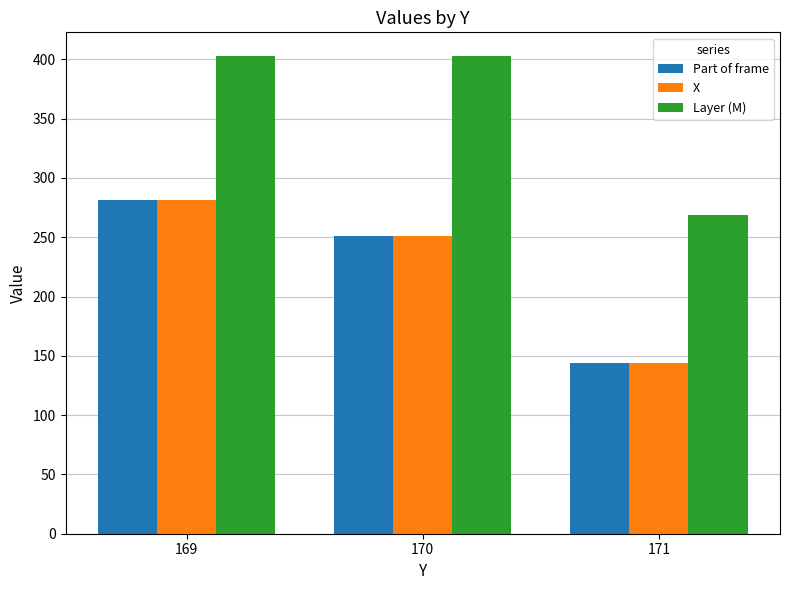

Is the value of Part of frame at 170 greater than the value of X at 171?

Yes